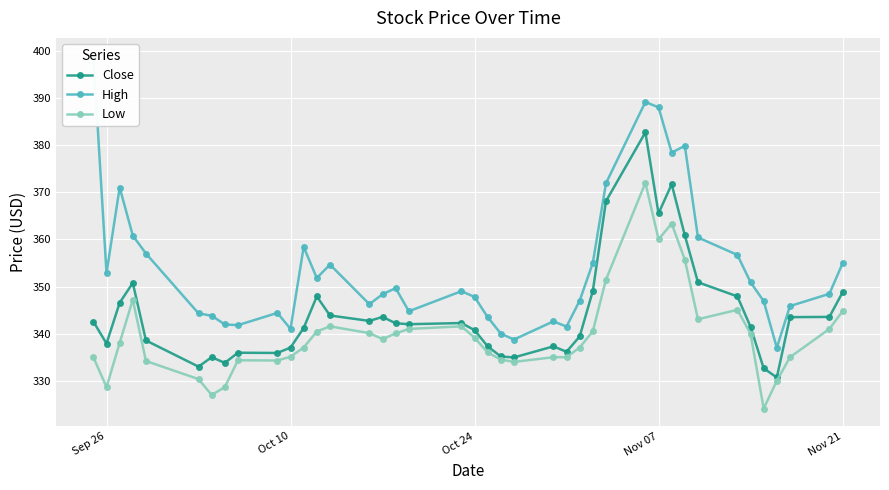

True or false: Close has more than 0 interior local peaks.

True